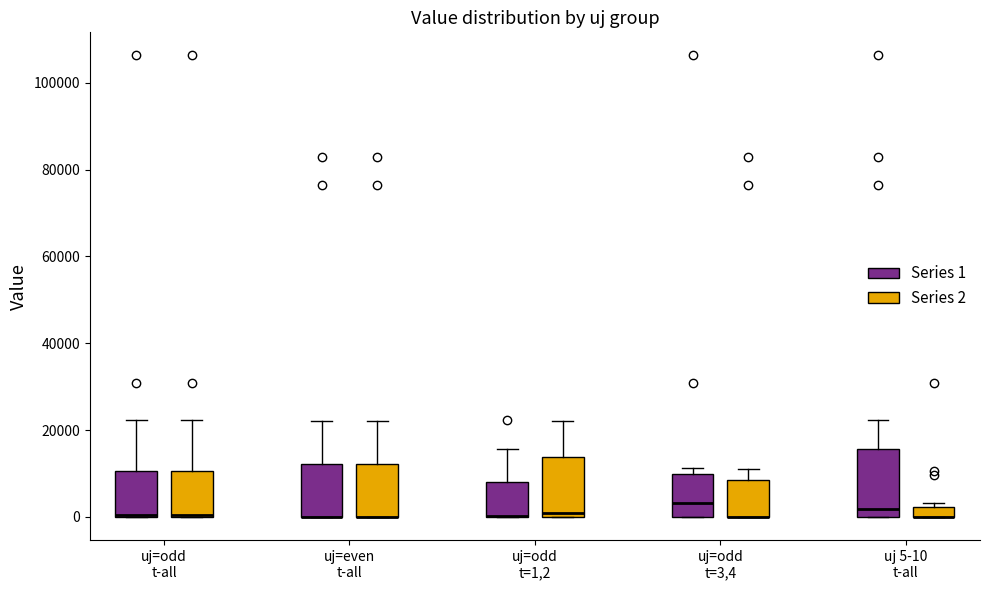

Where is the upper edge of the box for uj=odd t=3,4 (Series 1) on the y-axis? The values are not printed on the chart, so give them approximately, as read against the axis.

10000